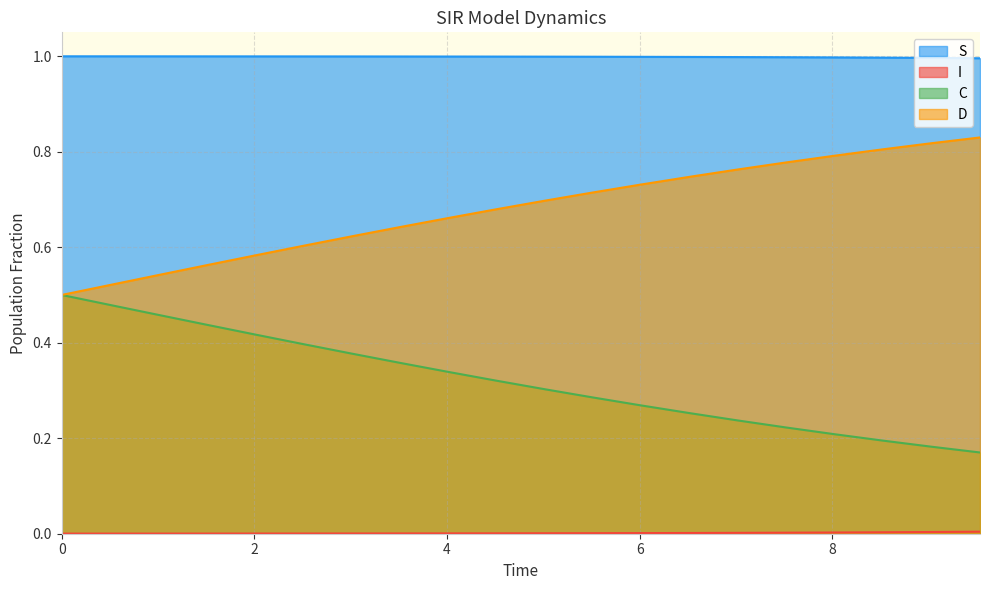

What is the spread (max minus min) of values at 0?

1.0